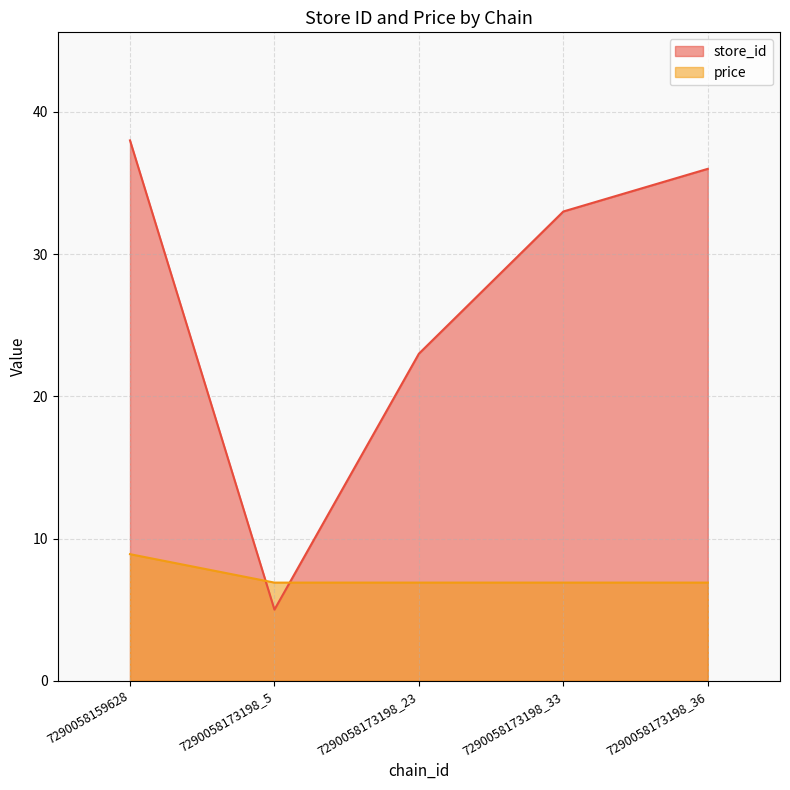

What is the minimum value for store_id?

5.0